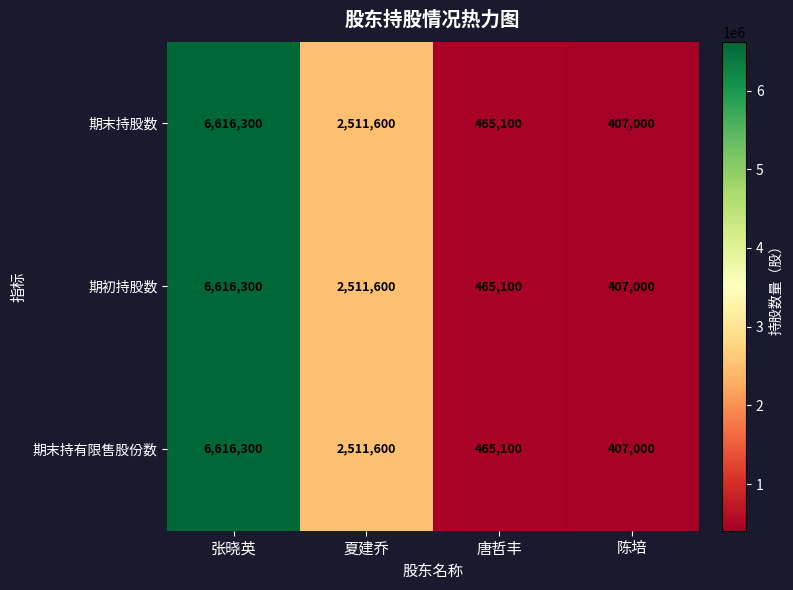

At how many categories does at least one series exceed 2778371?

1